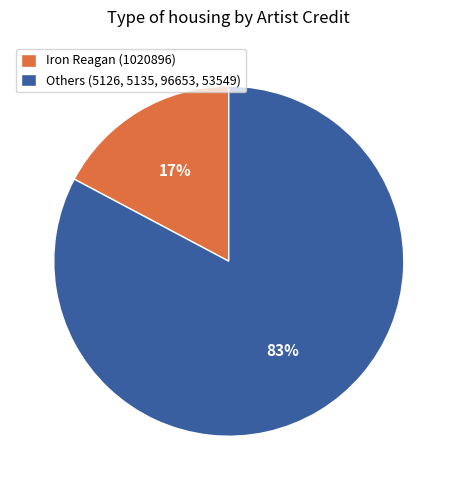

Is there a majority slice in this chart?

Yes